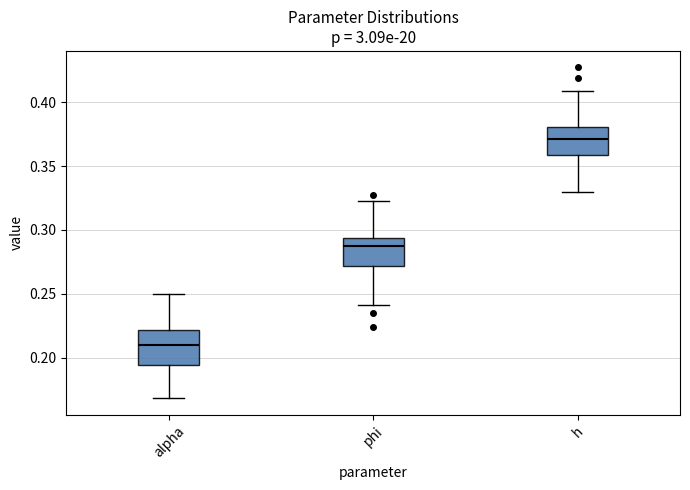

Which box's median line is the lowest?

alpha